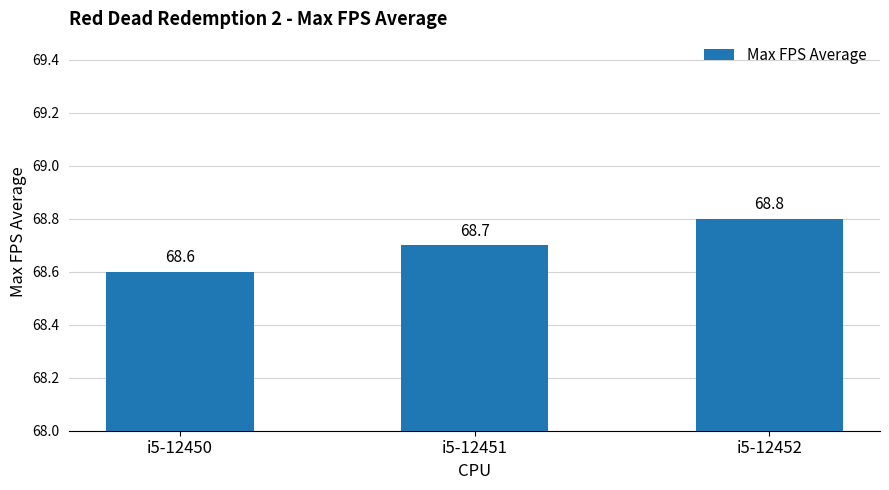

How many data points does each series have?

3